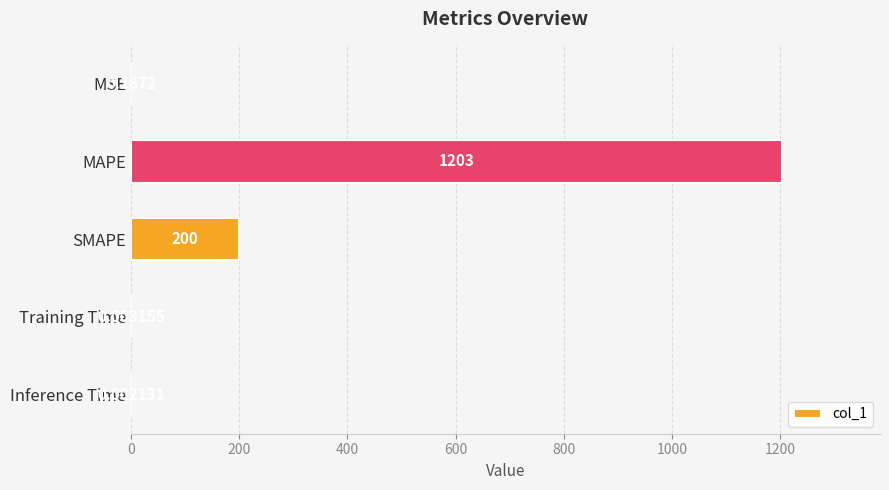

At which label is the value closest to 601?

SMAPE